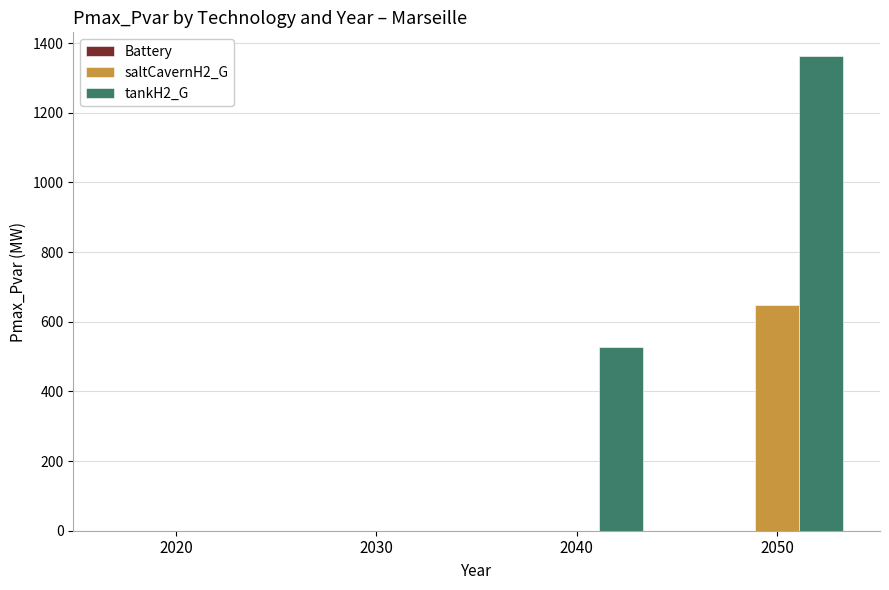

Which series changed the most between 2040 and 2050?

tankH2_G